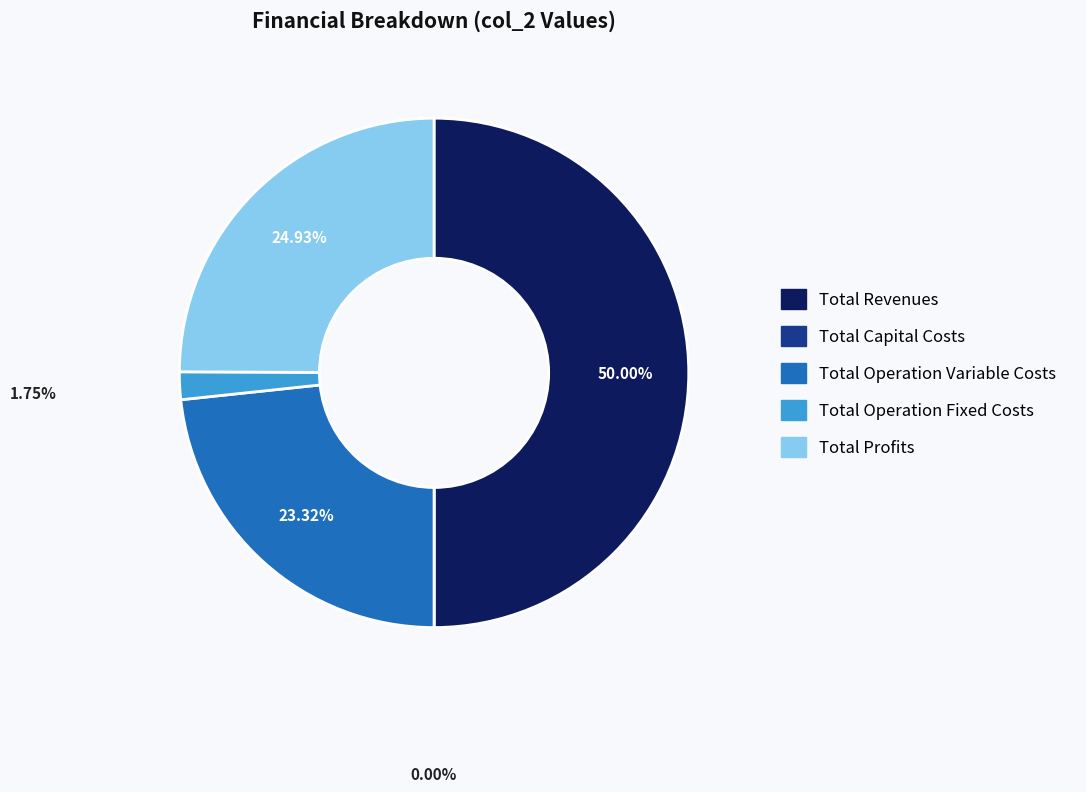

Approximately how many times larger is the value at Total Profits compared to Total Operation Fixed Costs?

14.2